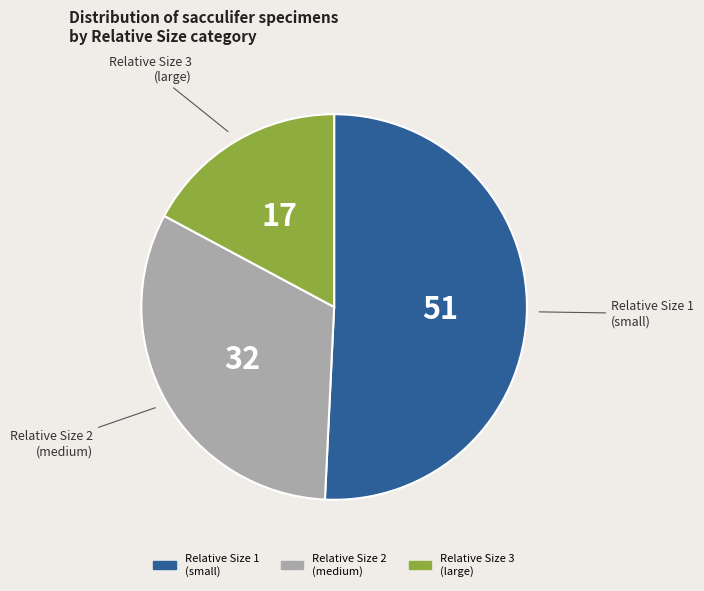

Is there any slice that represents more than half of the pie?

Yes